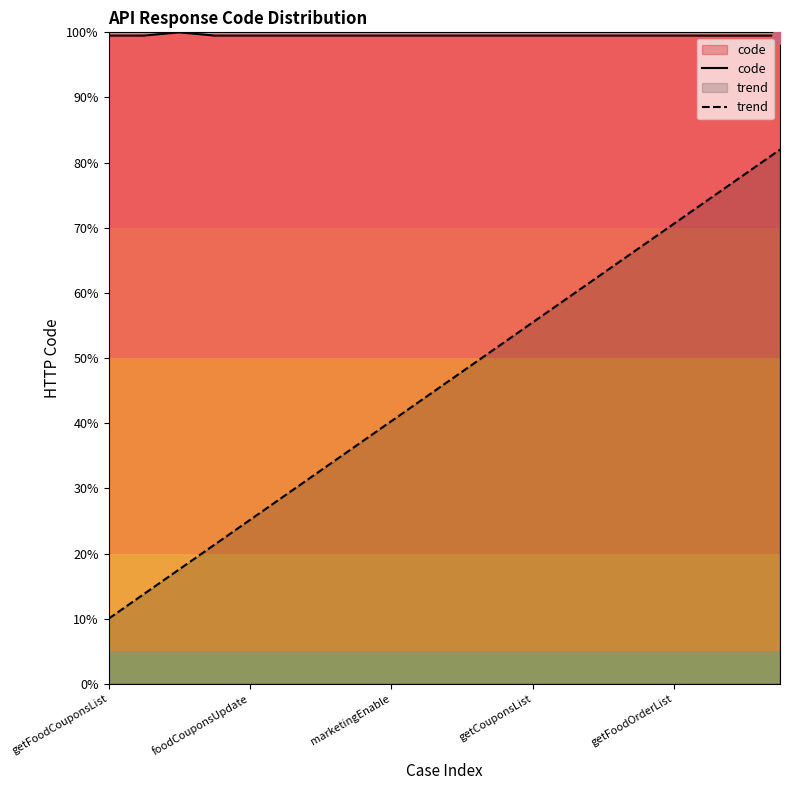

Which series contains the lowest Y value?

trend